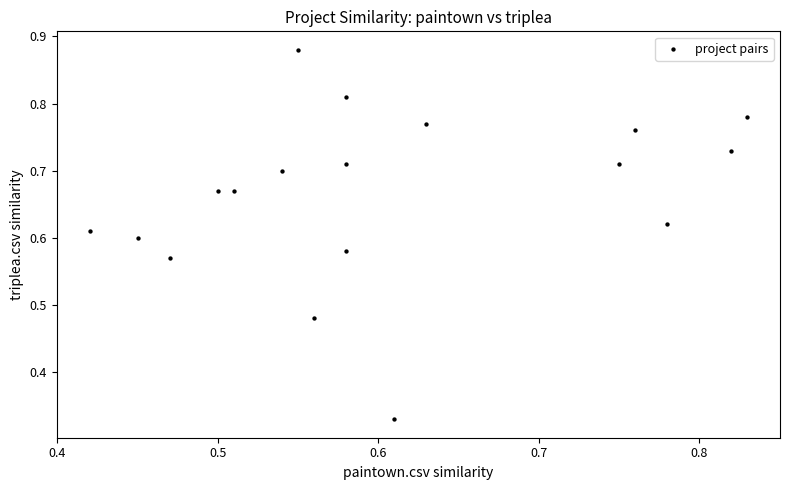

What is the range of X values (max minus min)?

0.4